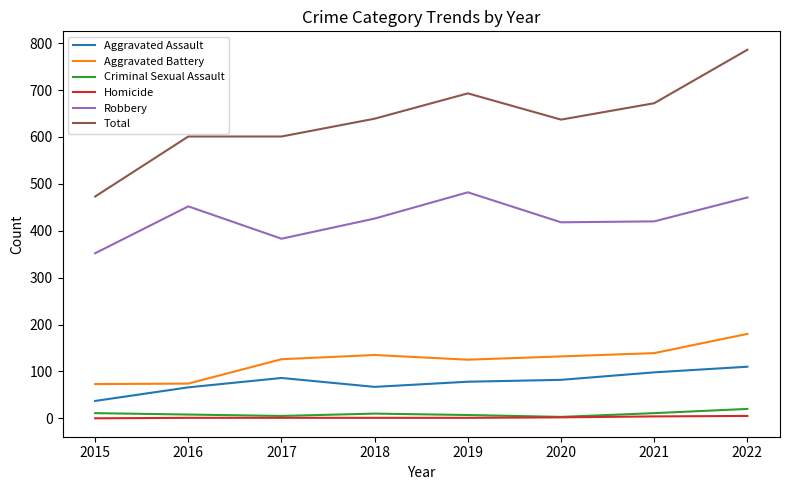

What are all the series names shown in the legend?

Aggravated Assault, Aggravated Battery, Criminal Sexual Assault, Homicide, Robbery, Total